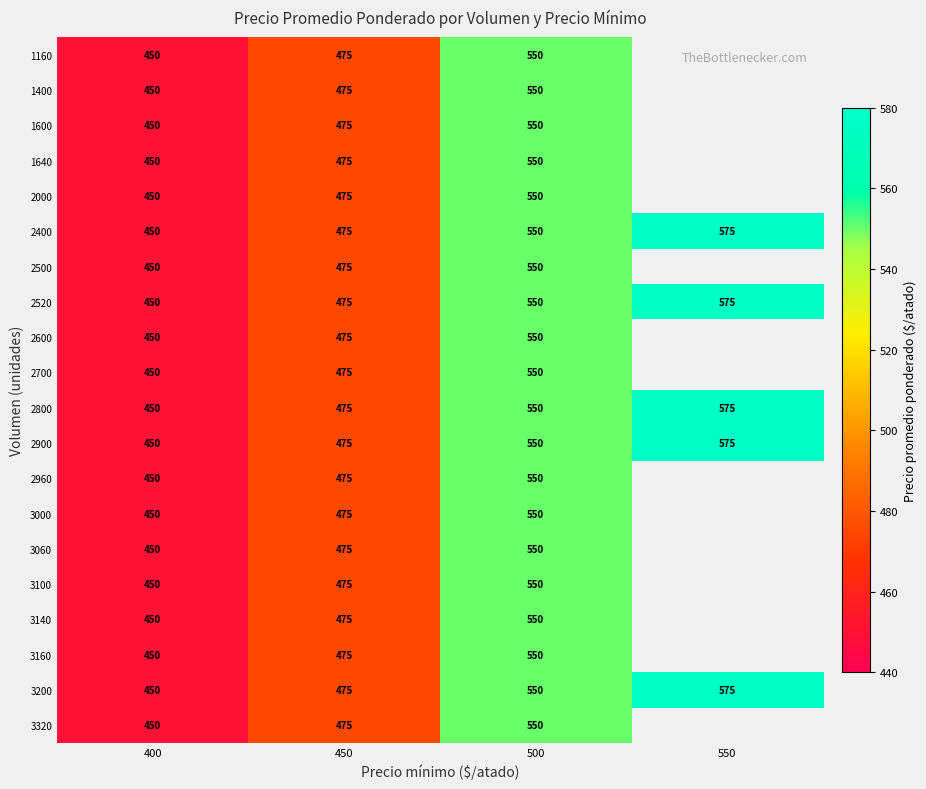

At how many categories does at least one series exceed 572?

1